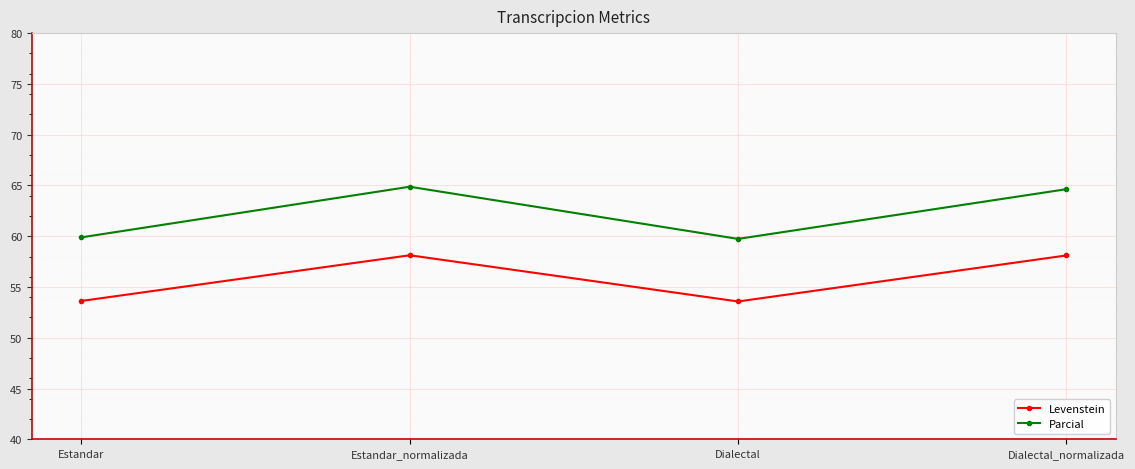

Which series has the largest total across all categories?

Parcial